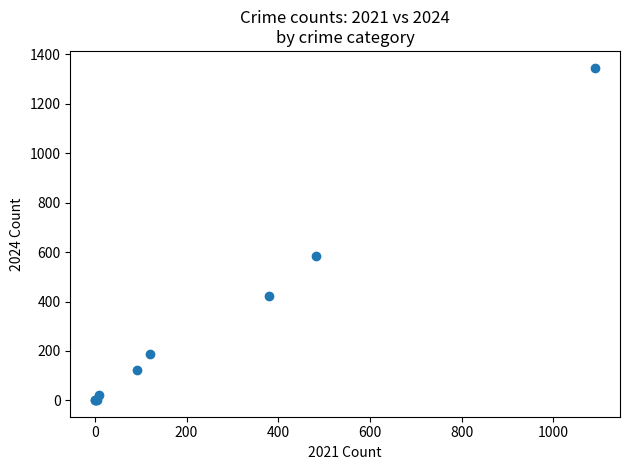

What Y value in the scatter plot is closest to 674?

585